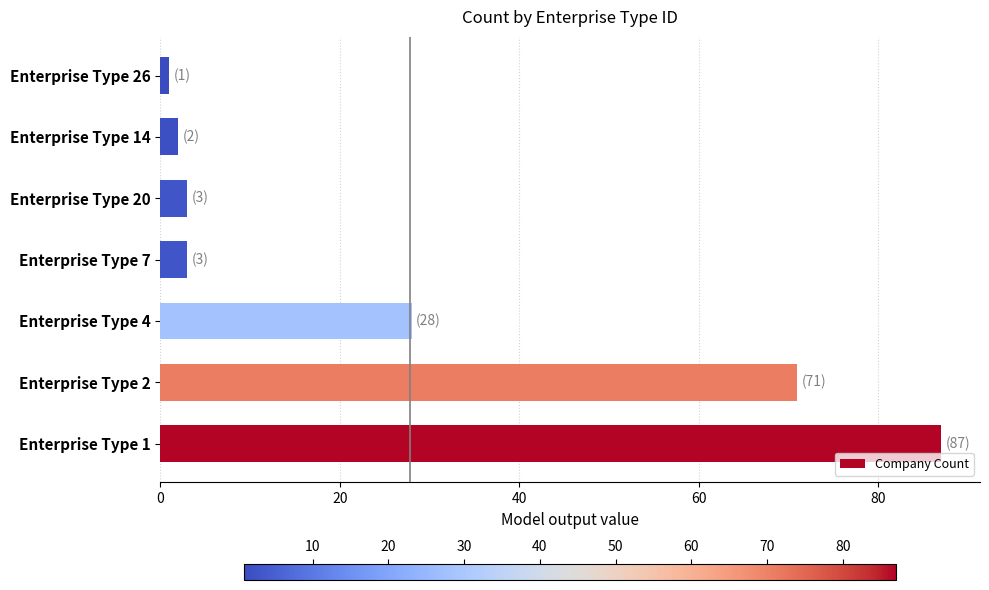

Count the number of categories in the chart.

7